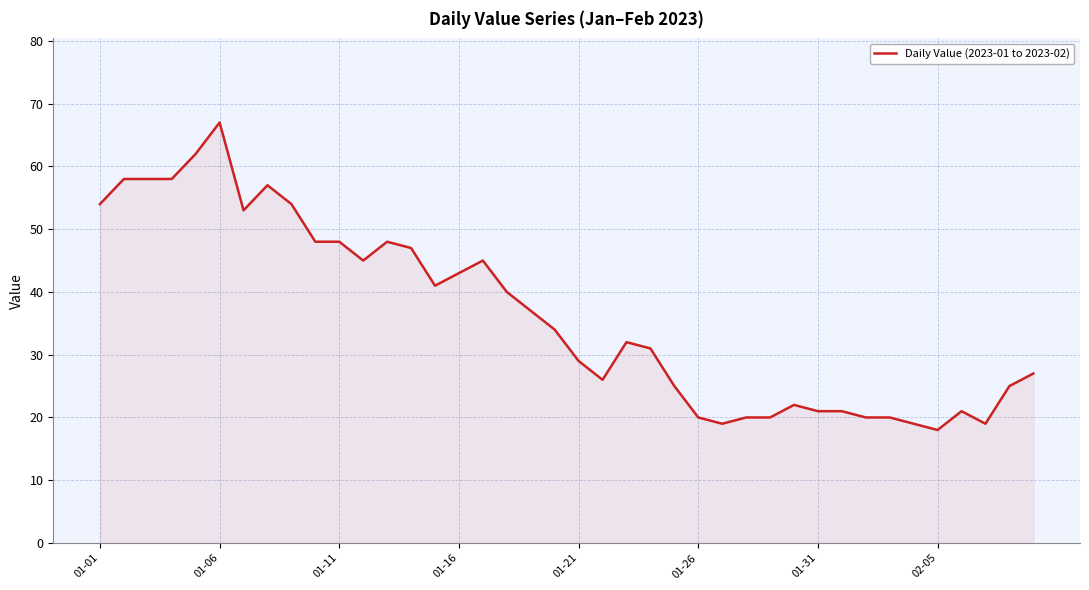

What is the maximum value shown in the chart?

67